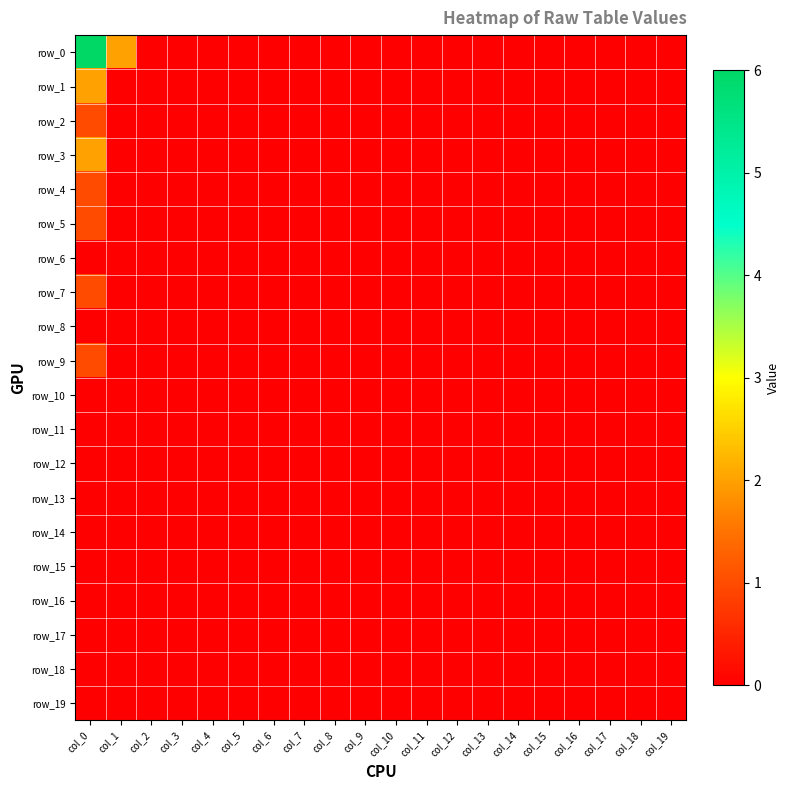

How many values in the row_0 series exceed 0?

2